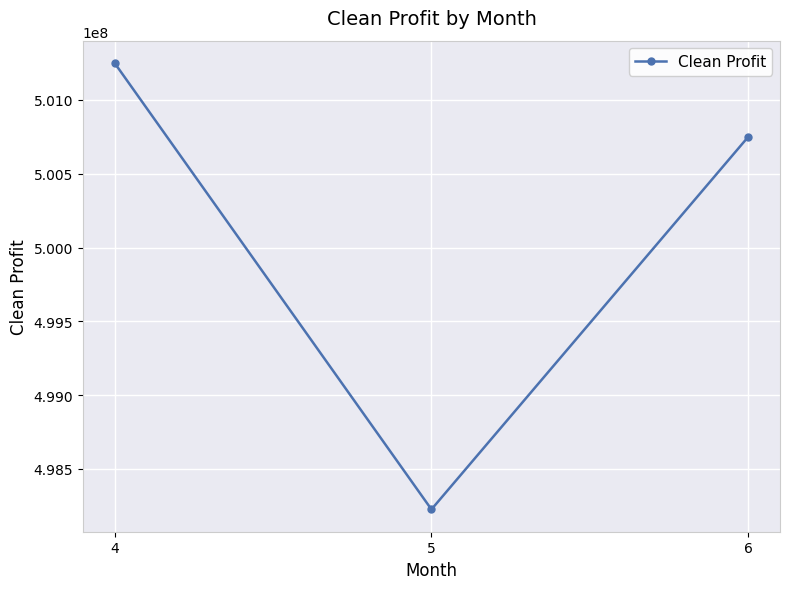

Which has a higher value, 6 or 4?

4